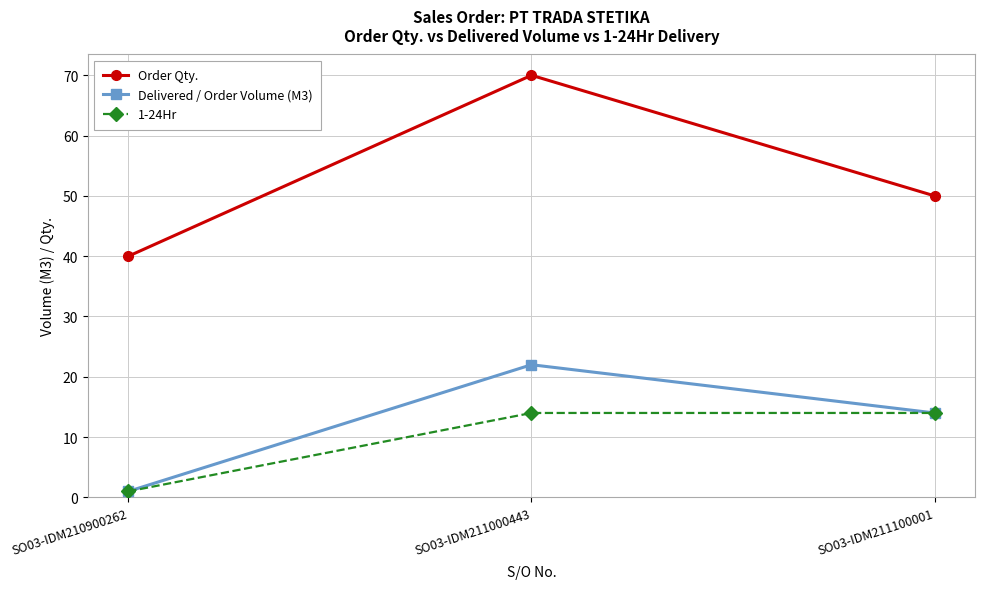

What is the minimum value for Order Qty.?

40